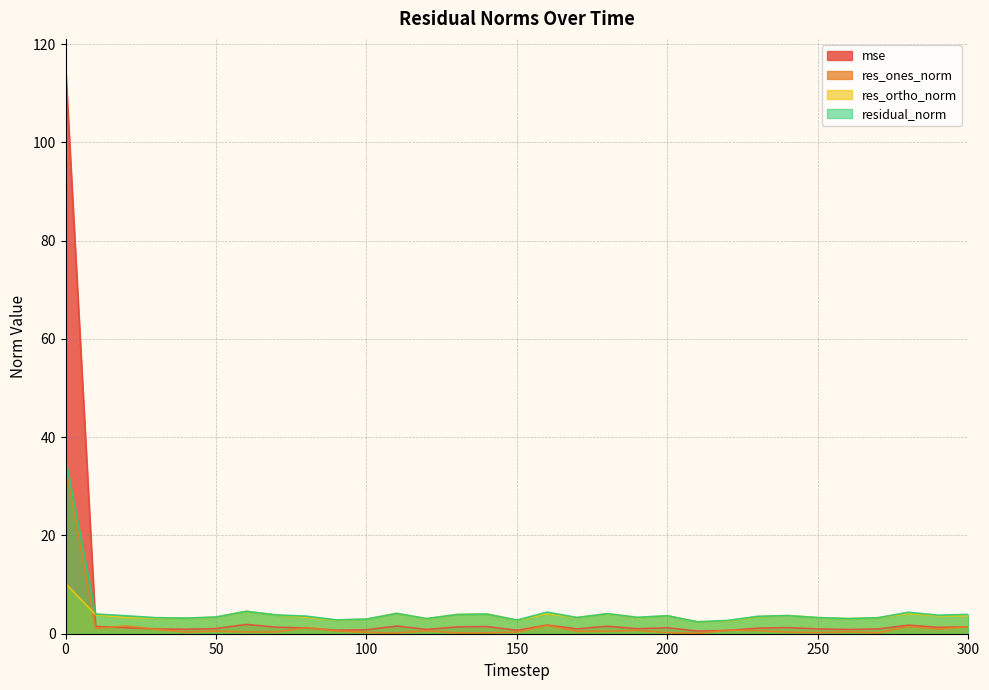

What is the value of the res_ones_norm point at the 15th from the left?

0.2